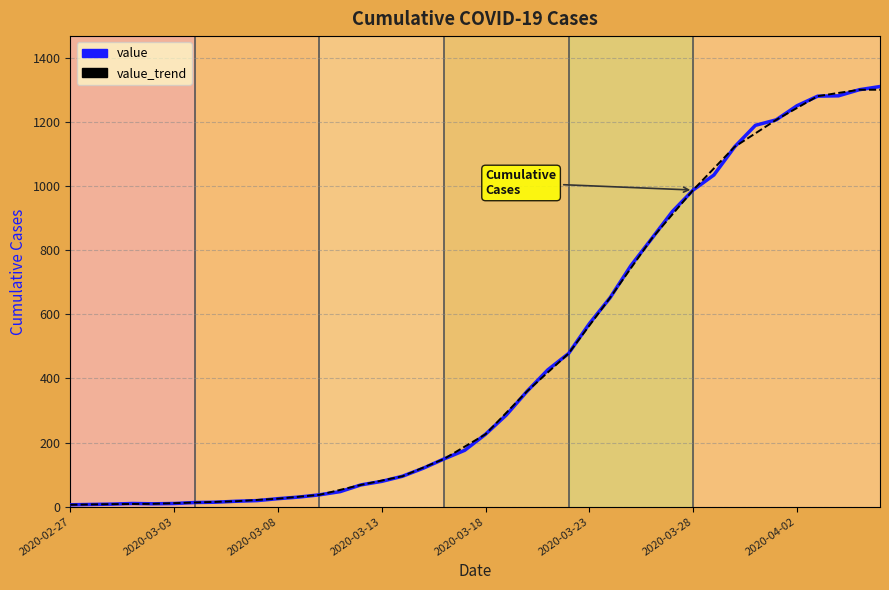

What are all the series names shown in the legend?

value, value_trend